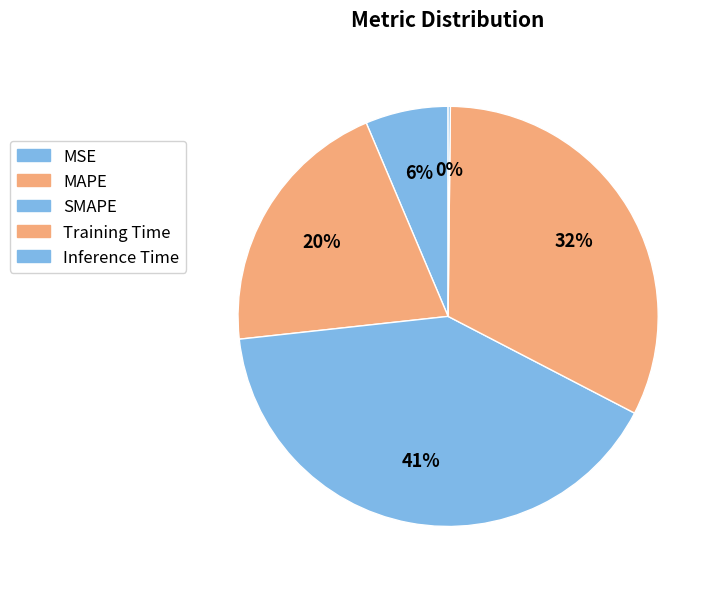

Do SMAPE and MAPE together represent more than half of the pie?

Yes